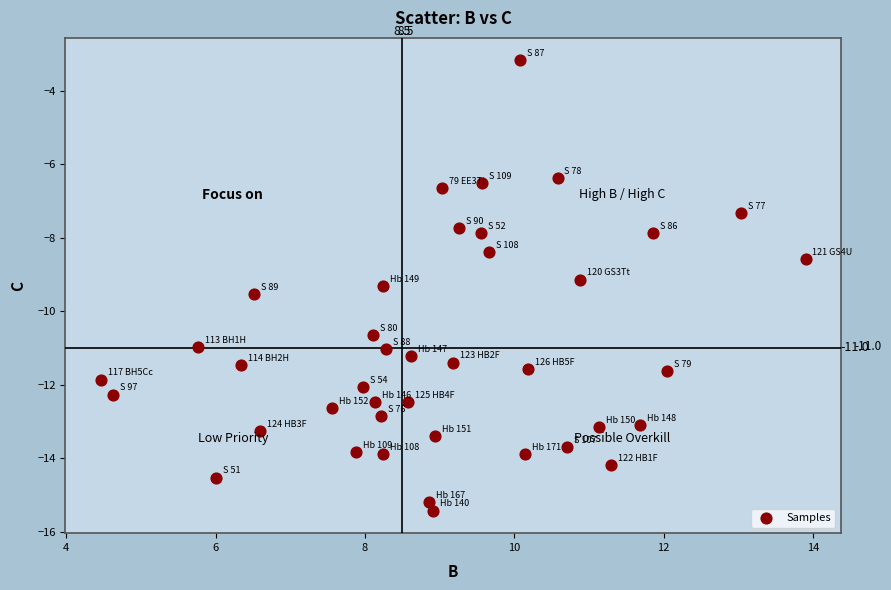

What Y value in the scatter plot is closest to -9?

-9.1